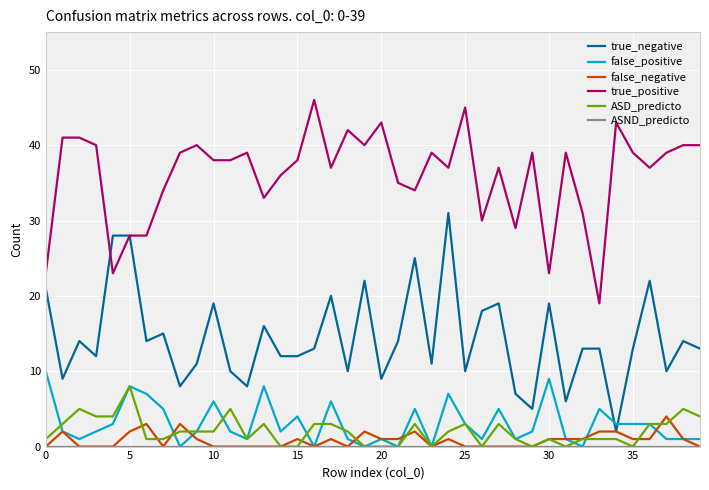

What is the maximum value shown in the chart?

46